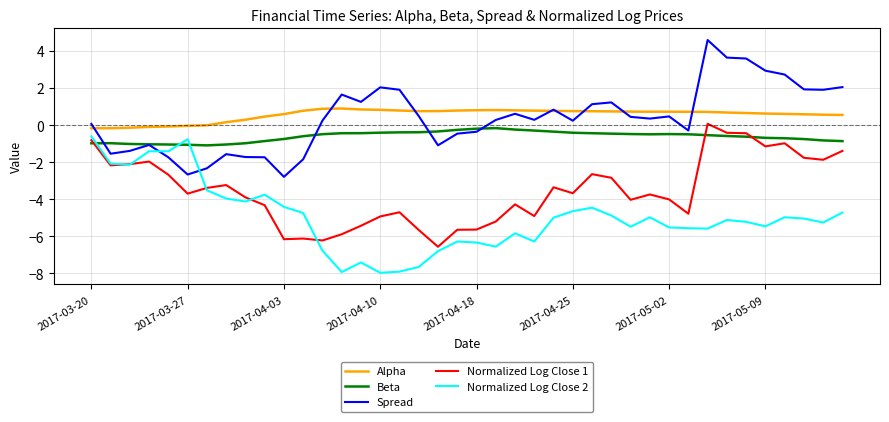

How many values in Normalized Log Close 1 are above zero?

1